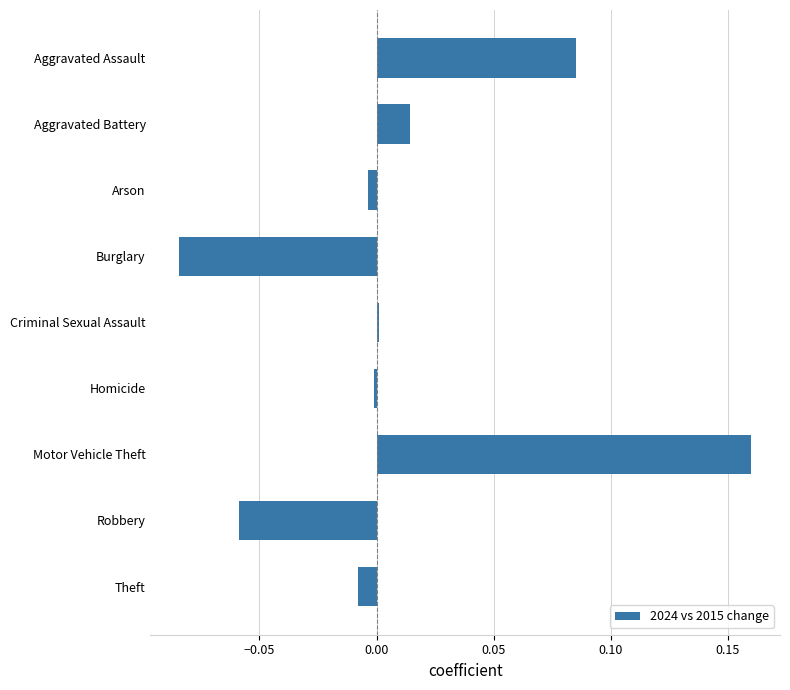

Which has a higher value, Homicide or Robbery?

Homicide